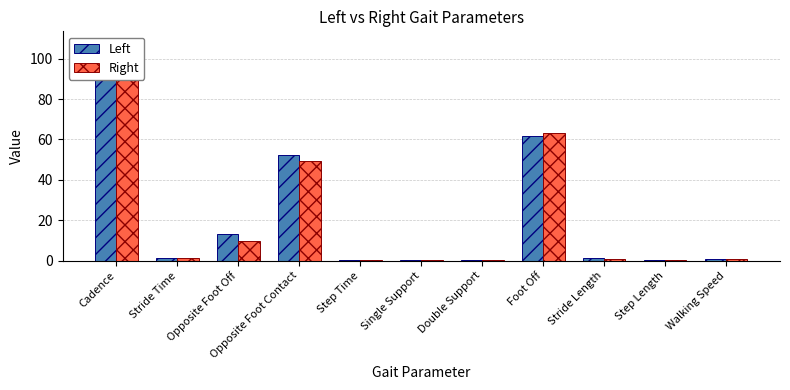

Which has a higher value, Stride Time or Opposite Foot Off?

Opposite Foot Off